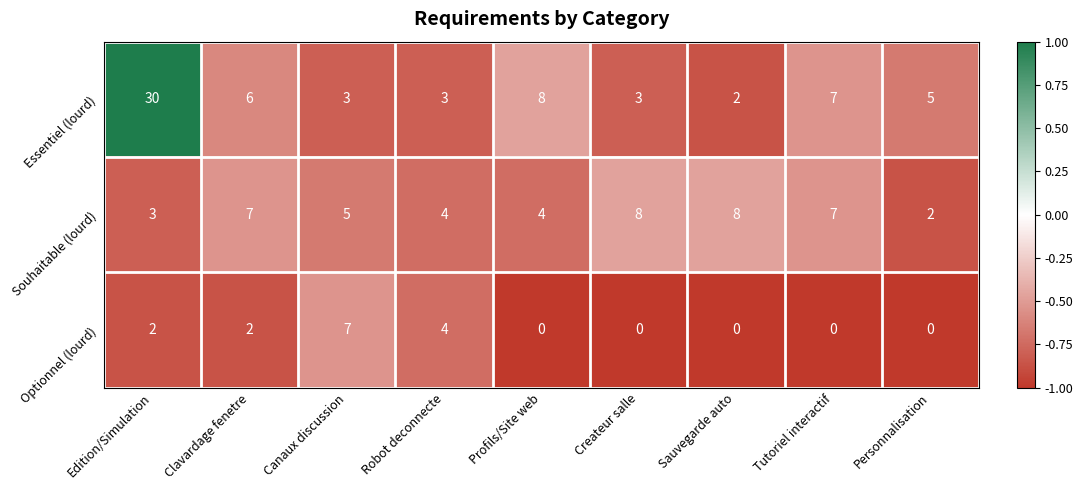

At which label is Souhaitable (lourd) closest to 5?

Canaux discussion